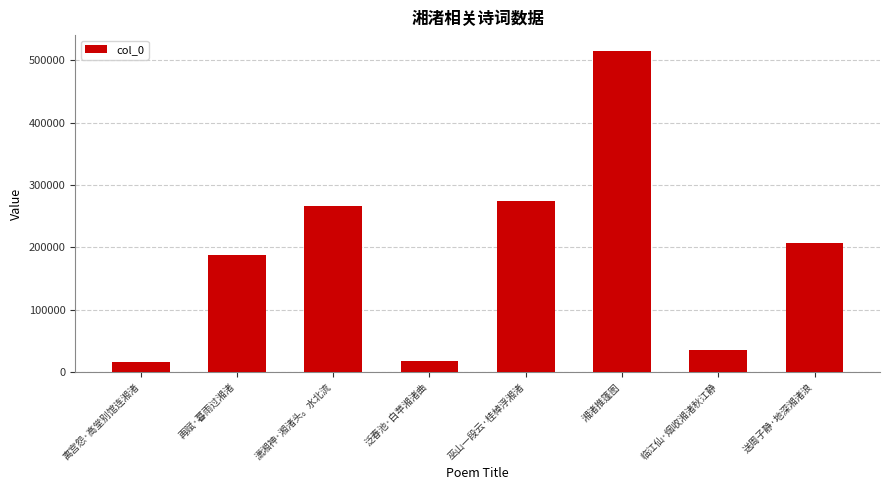

What is the greatest value displayed?

514826